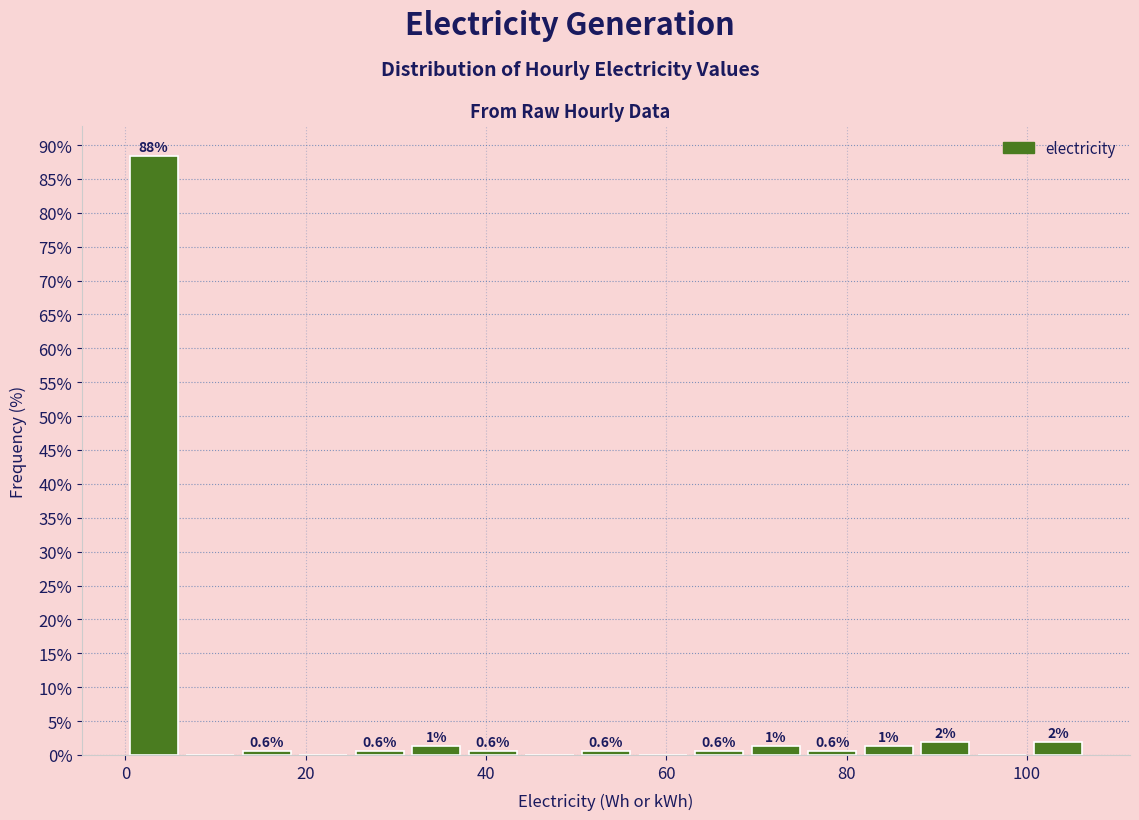

Around what value on the x-axis is the tallest bar? Give the approximate position of its centre, as read against the axis.

4